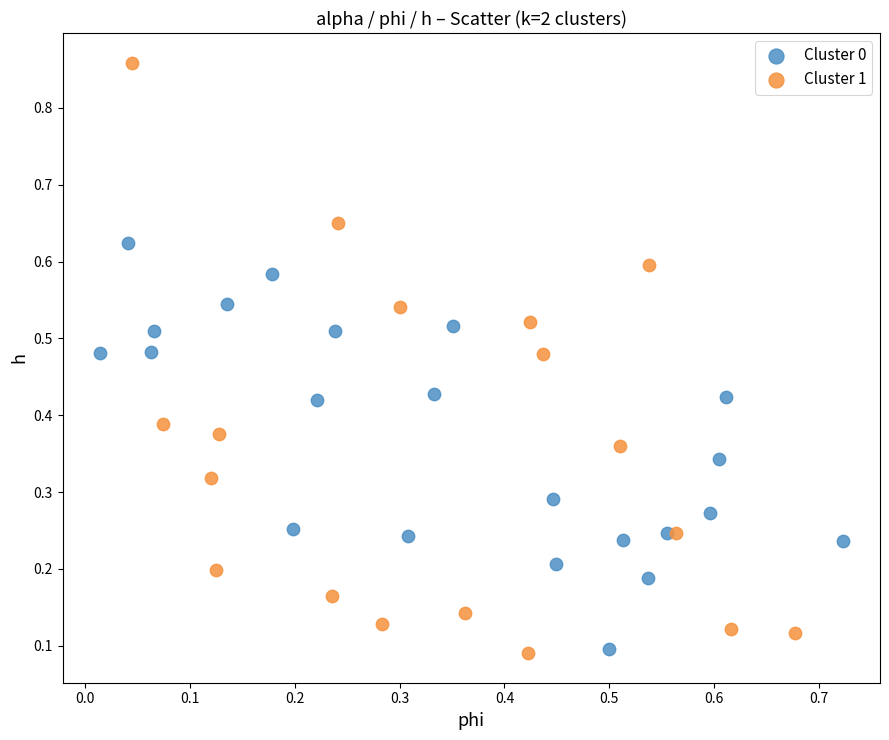

Which series has the largest Y range (max minus min)?

Cluster 1